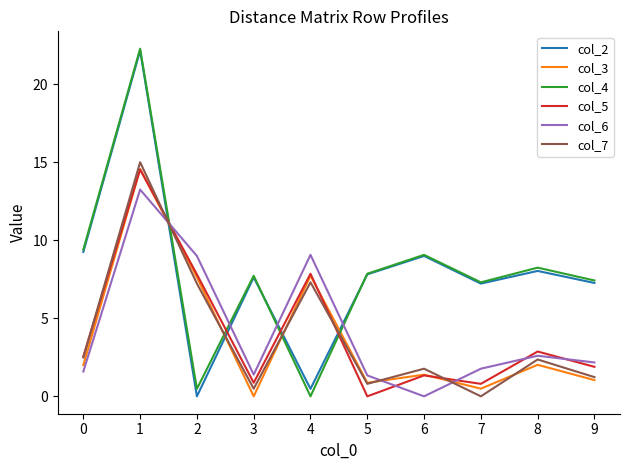

True or false: col_3 and col_5 intersect in this chart.

True